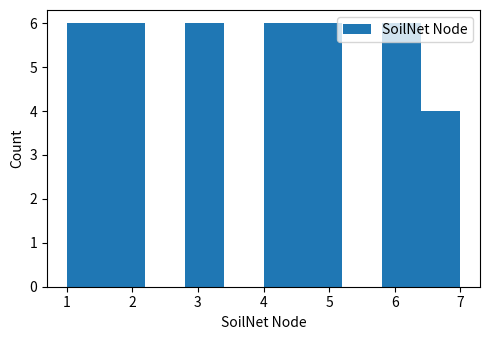

Reading left to right, list every bar in this chart as the range it spans on the x-axis followed by its height. The values are not printed on the chart, so give them approximately, as read against the axis.

1.0 to 1.6: 6
1.6 to 2.2: 6
2.2 to 2.8: 0
2.8 to 3.4: 6
3.4 to 4.0: 0
4.0 to 4.6: 6
4.6 to 5.2: 6
5.2 to 5.8: 0
5.8 to 6.4: 6
6.4 to 7.0: 4